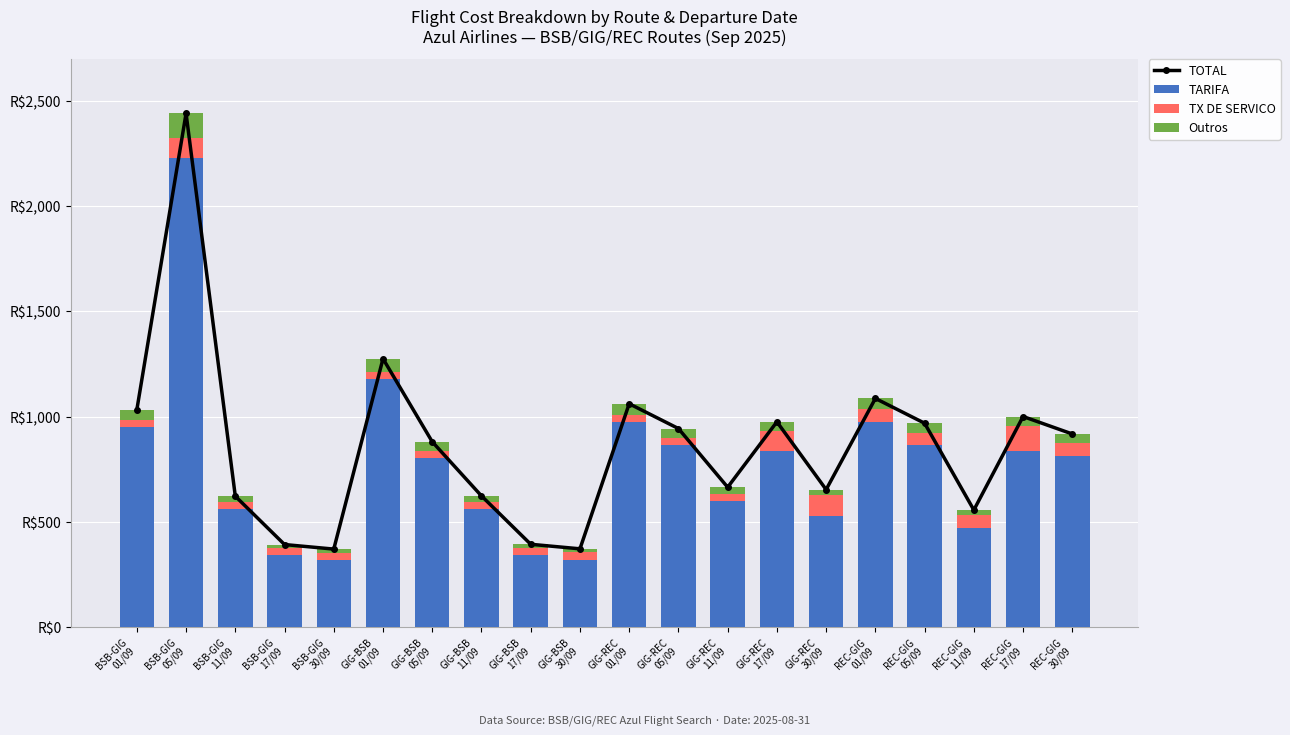

The TOTAL series shows 2441.6 at BSB-GIG
05/09. True or false?

True